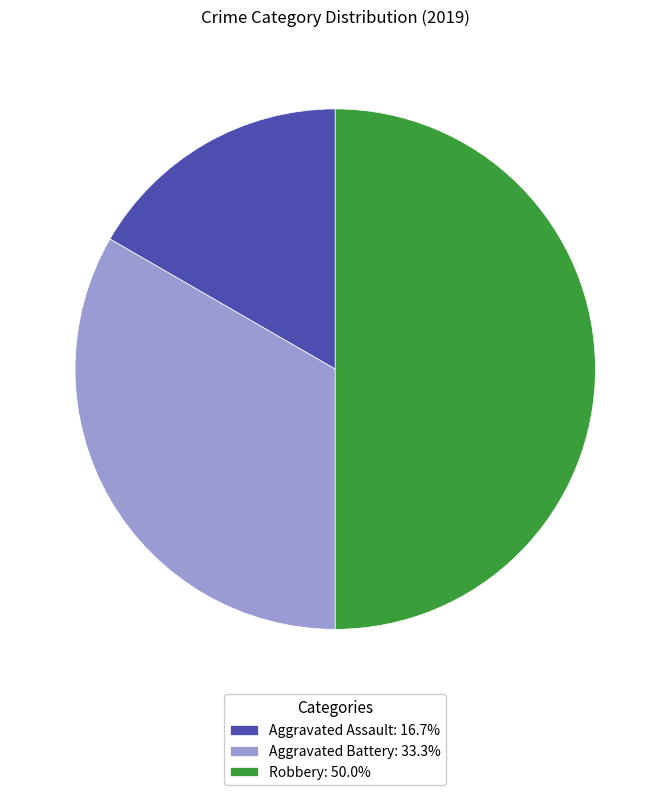

Does Aggravated Battery represent more than half of the total?

No